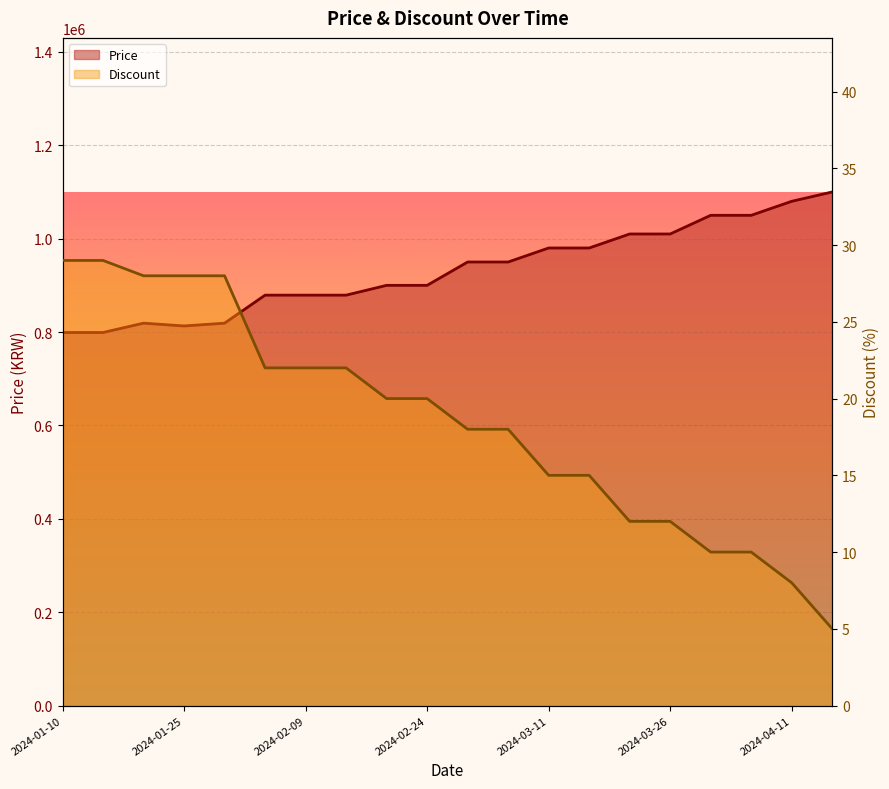

Which category has the highest value in the Price series?

2024-04-16